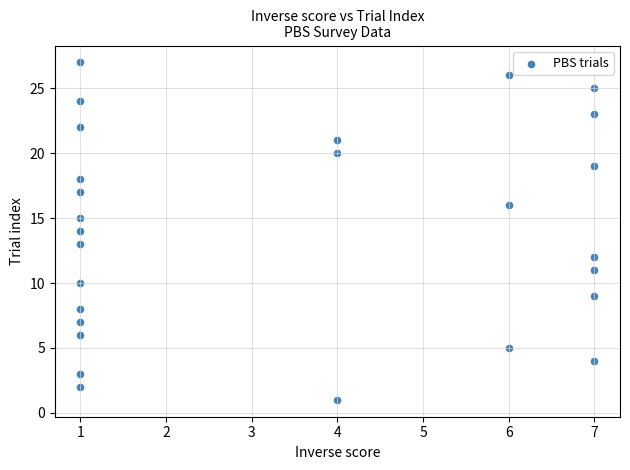

What is the range of Y values (max minus min)?

26